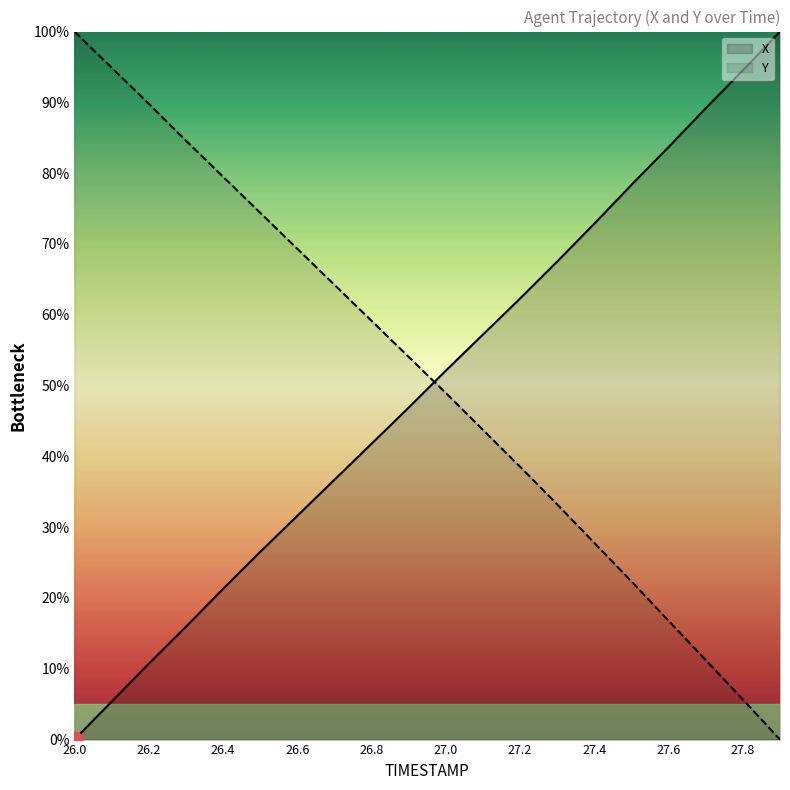

How many data points in Y are above 54?

10